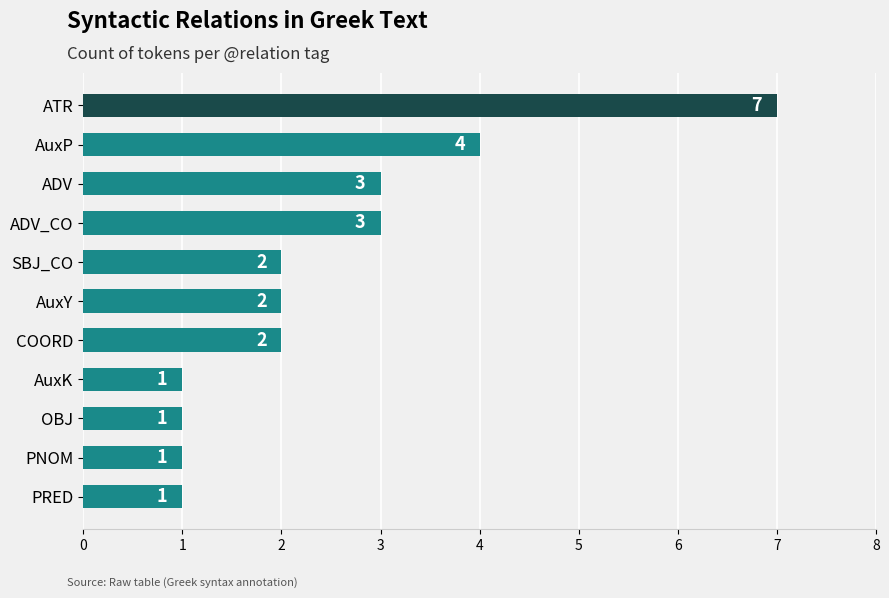

What is the change in value from PNOM to ATR?

+6